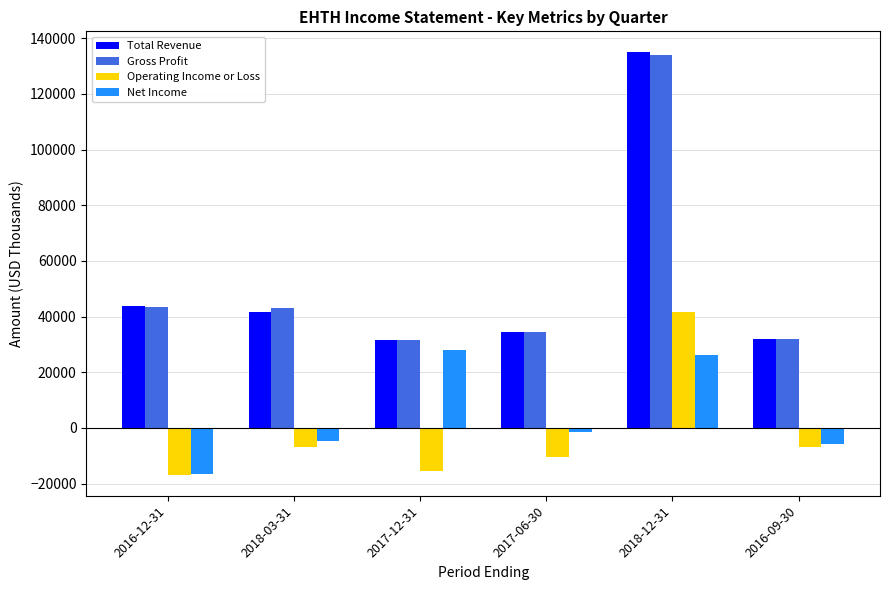

What is the value of the Net Income bar at the 6th from the left?

-5700